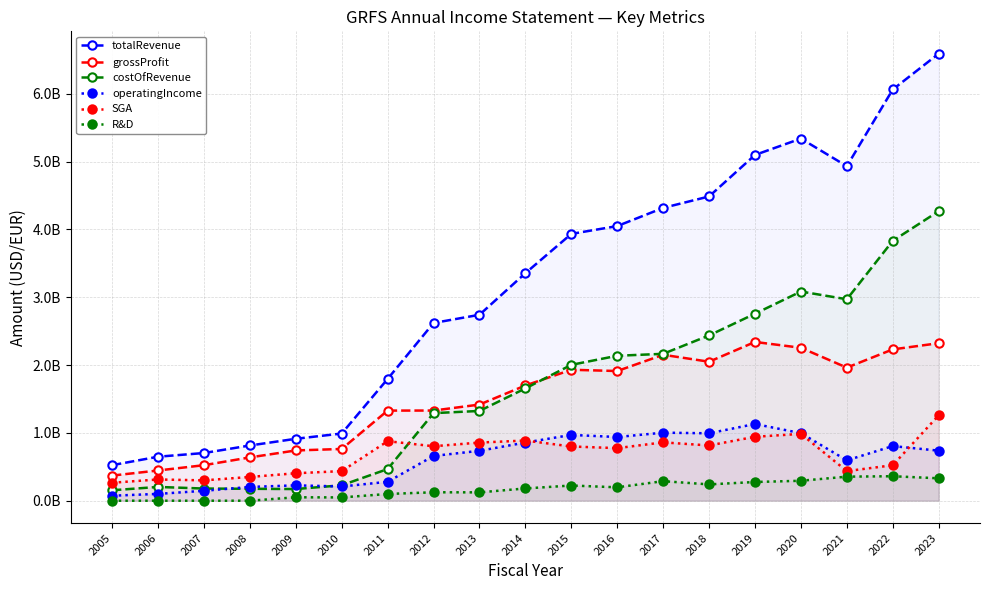

How many intersections are there between costOfRevenue and operatingIncome?

2